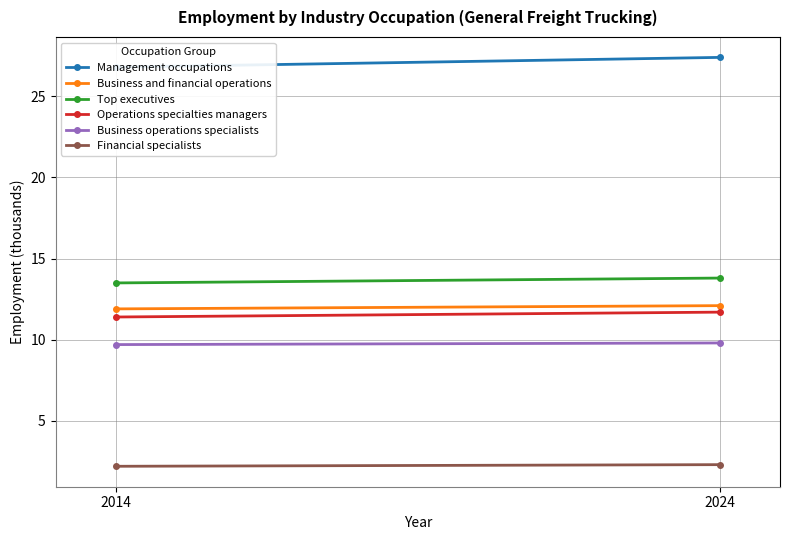

What is the sum of all Management occupations values?

54.2